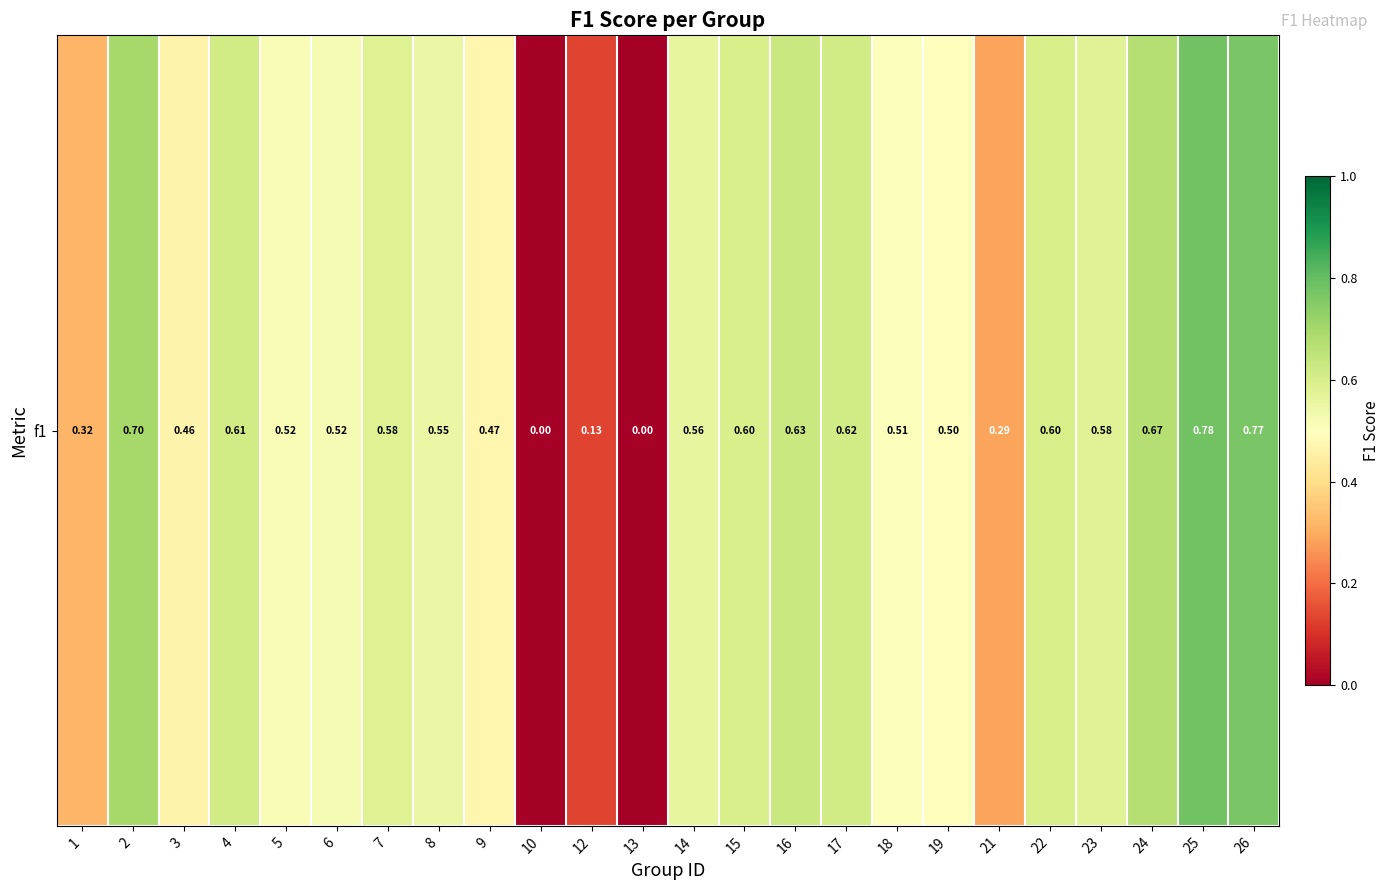

The chart shows a value of 1.0 at 14. True or false?

False